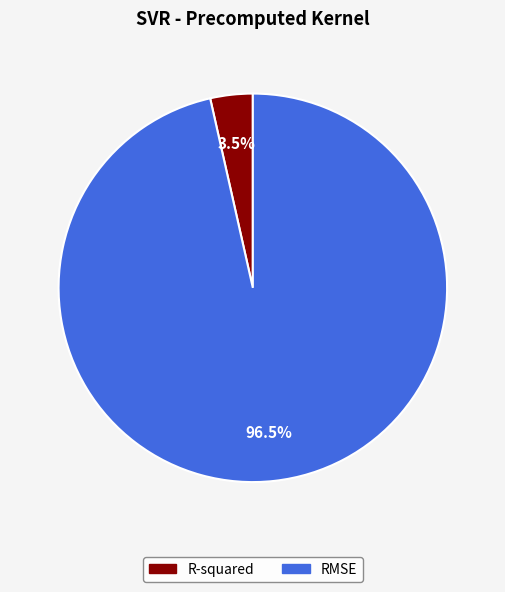

Between RMSE and R-squared, which is larger?

RMSE